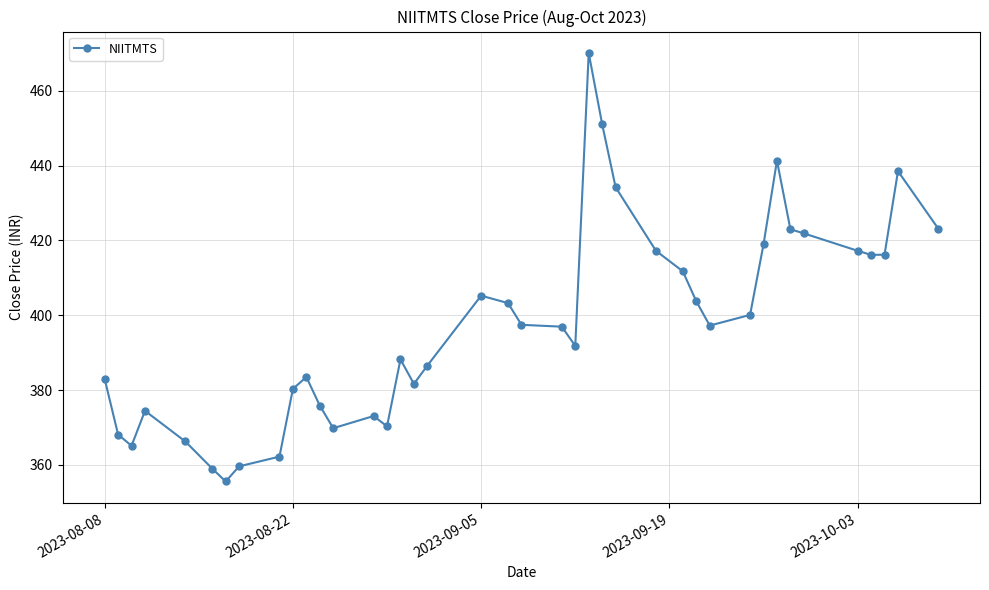

What is the value of the 39th point from the left?

438.6